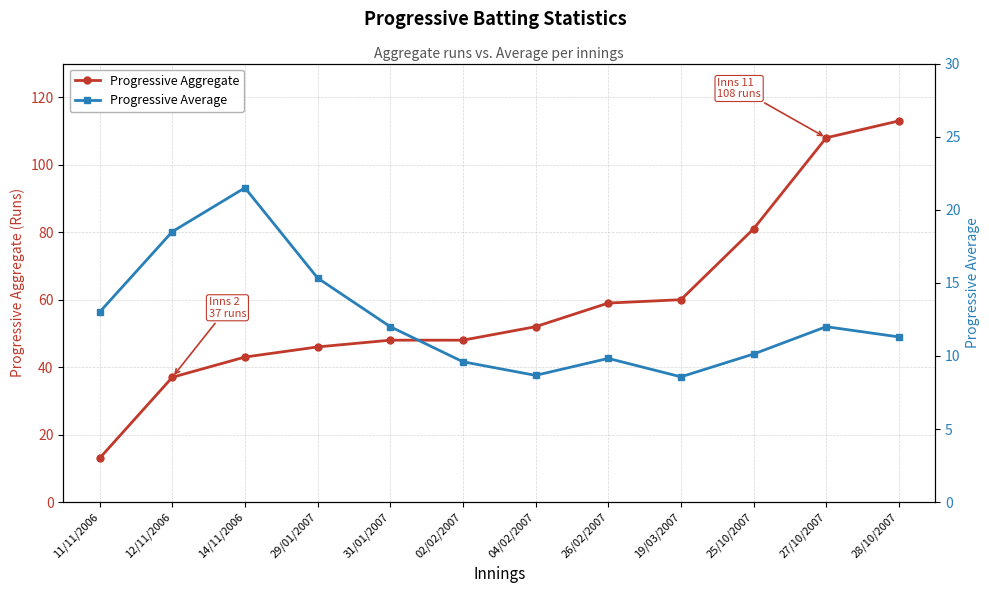

True or false: Progressive Average has more than 0 interior local peaks.

True